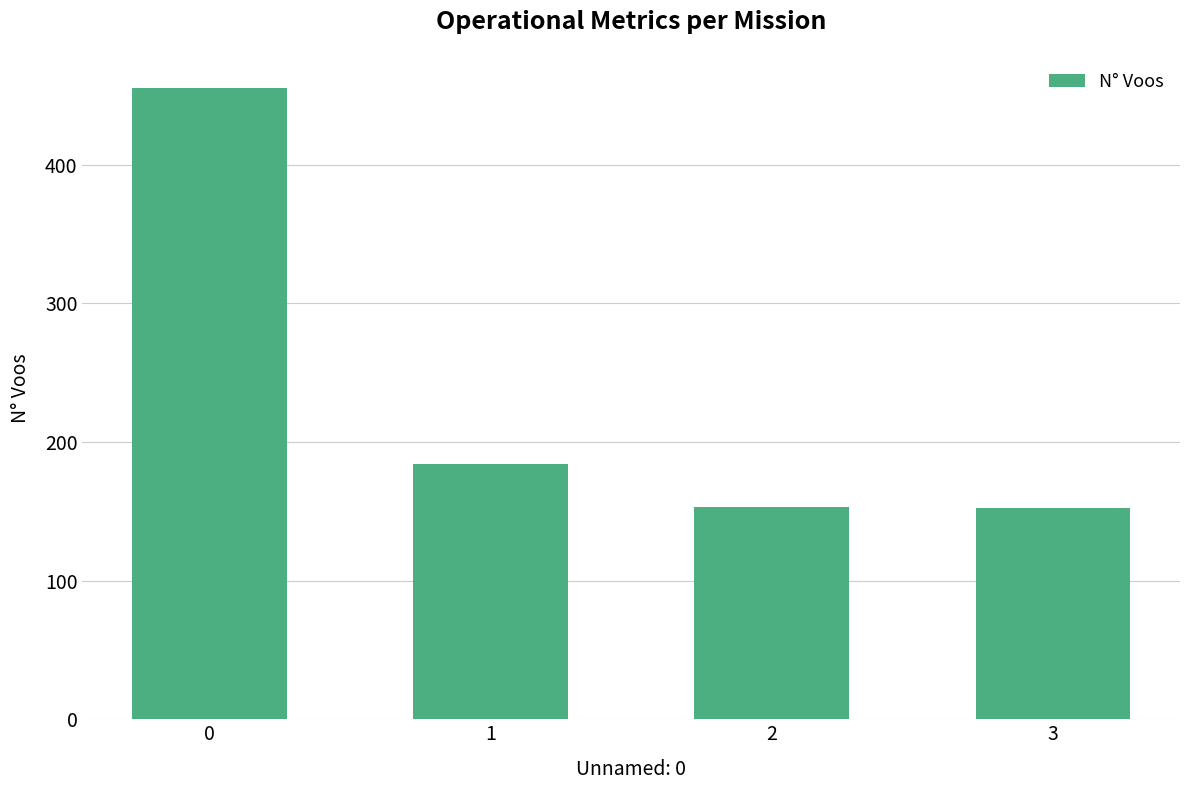

What is the smallest value displayed?

152